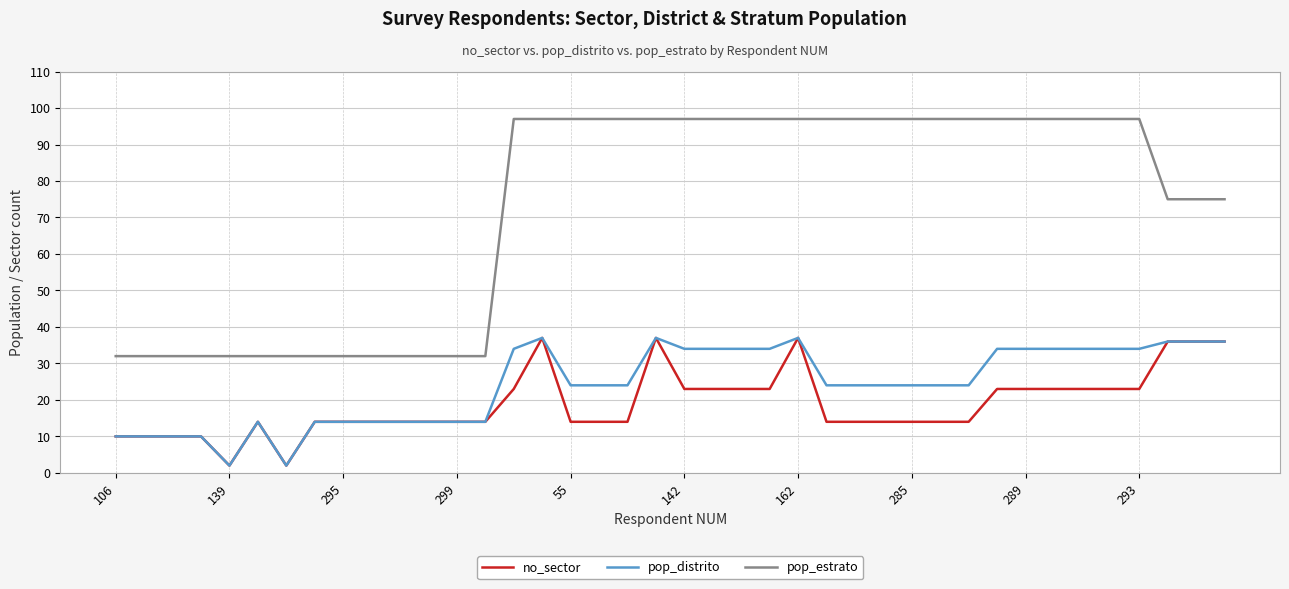

Count the pop_estrato values in the range 32 to 97.

40